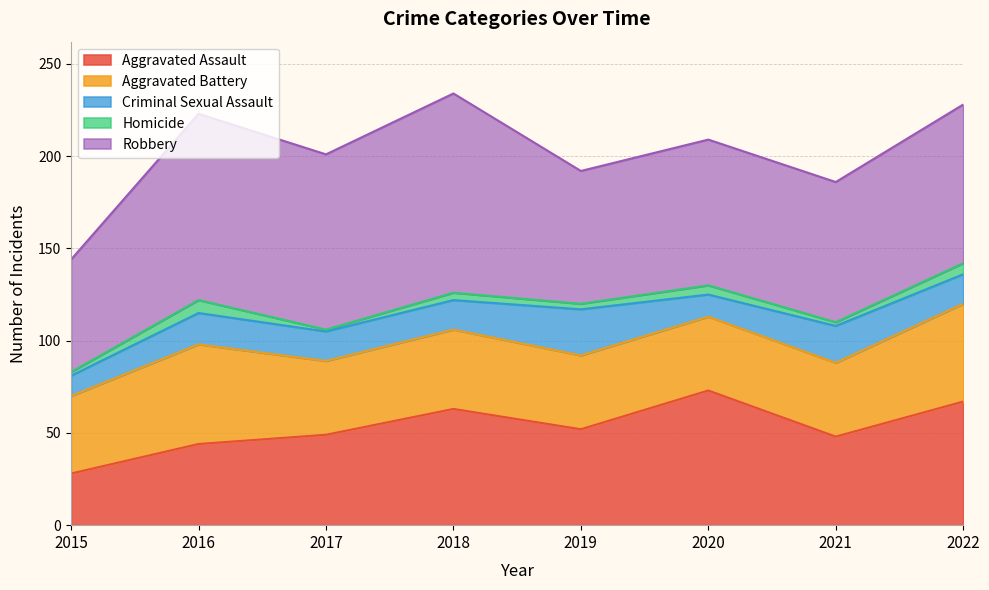

What is the sum of all Criminal Sexual Assault values?

133